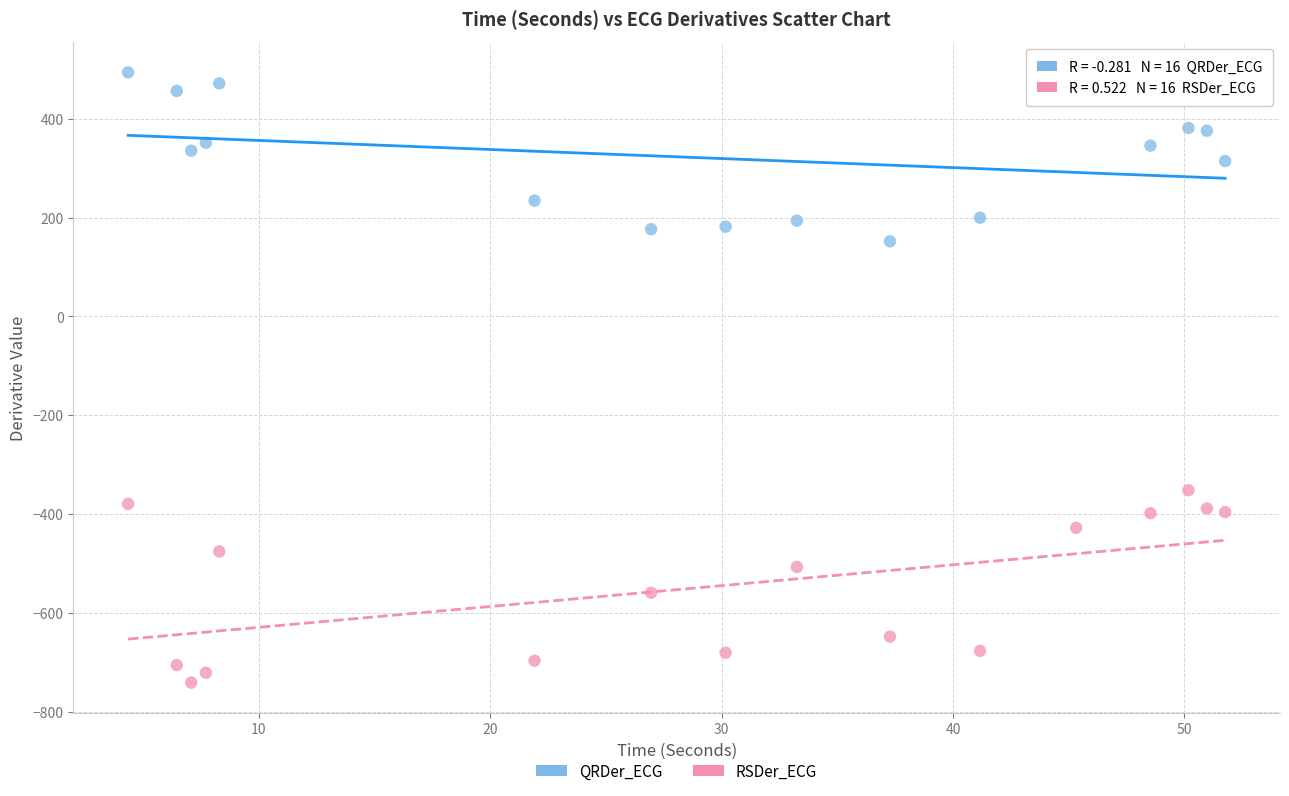

Which series reaches the minimum Y coordinate?

RSDer_ECG